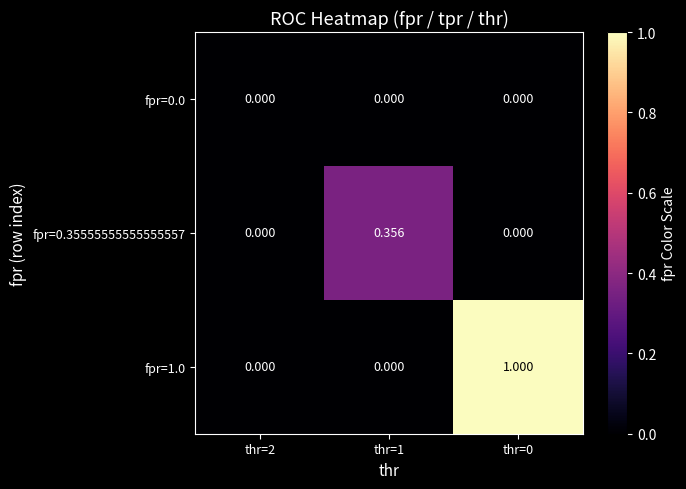

Between thr=2 and thr=1, which series saw the biggest shift?

fpr=0.35555555555555557